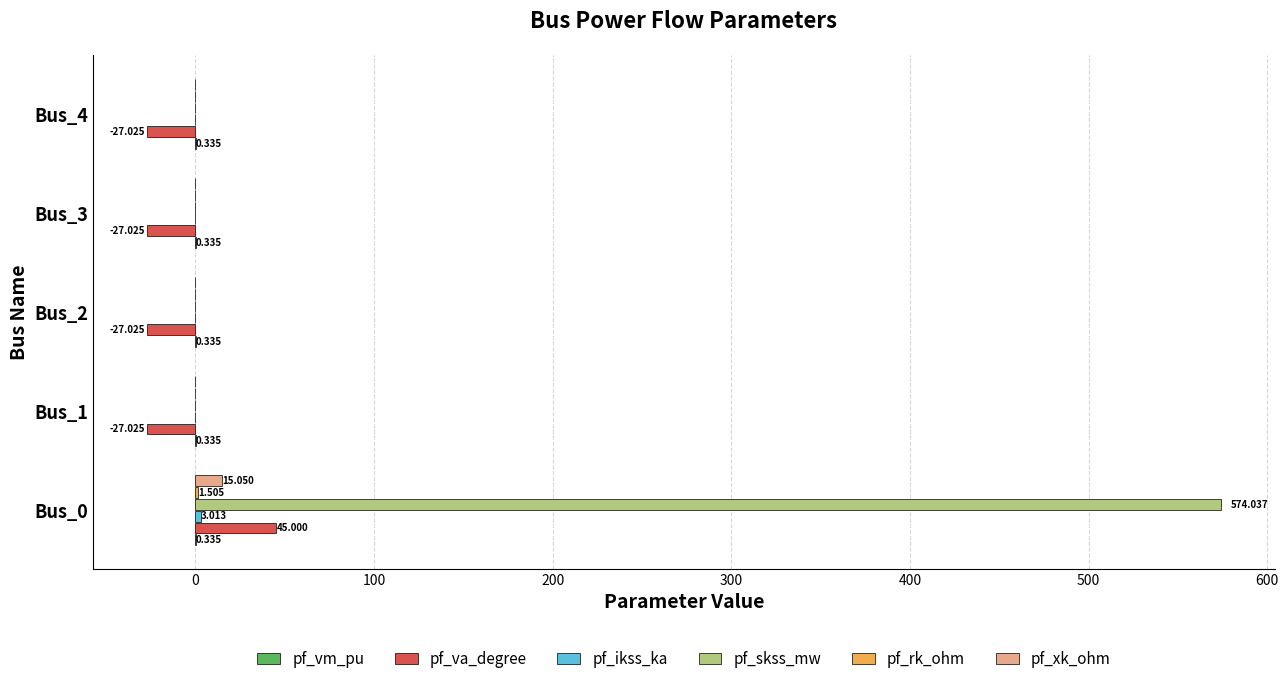

How many distinct data groups are displayed?

6